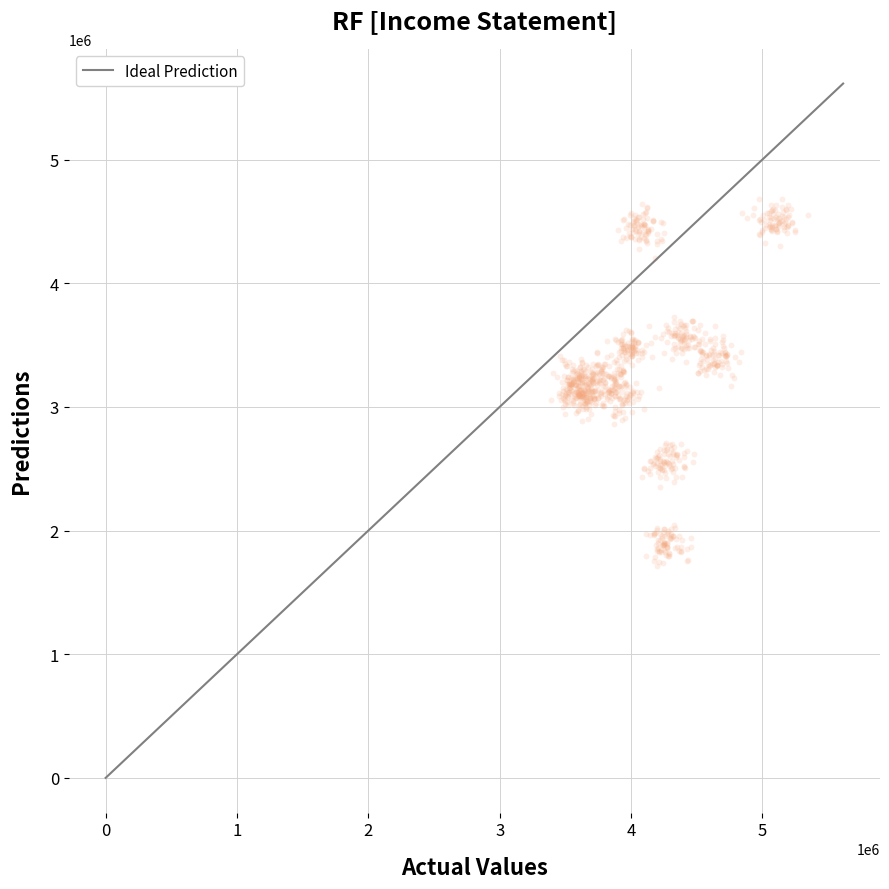

What is the range of X values (max minus min)?

1954890.1